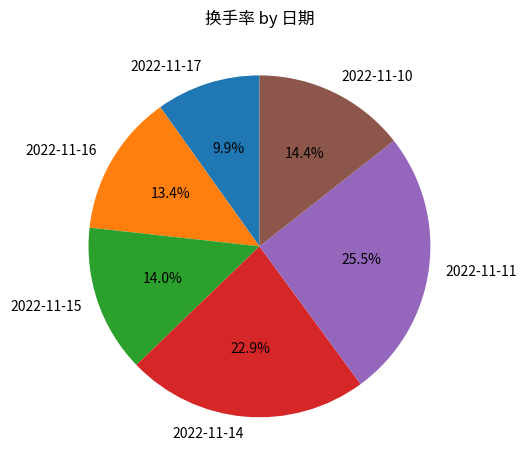

Does 2022-11-17 account for over 50% of the chart?

No